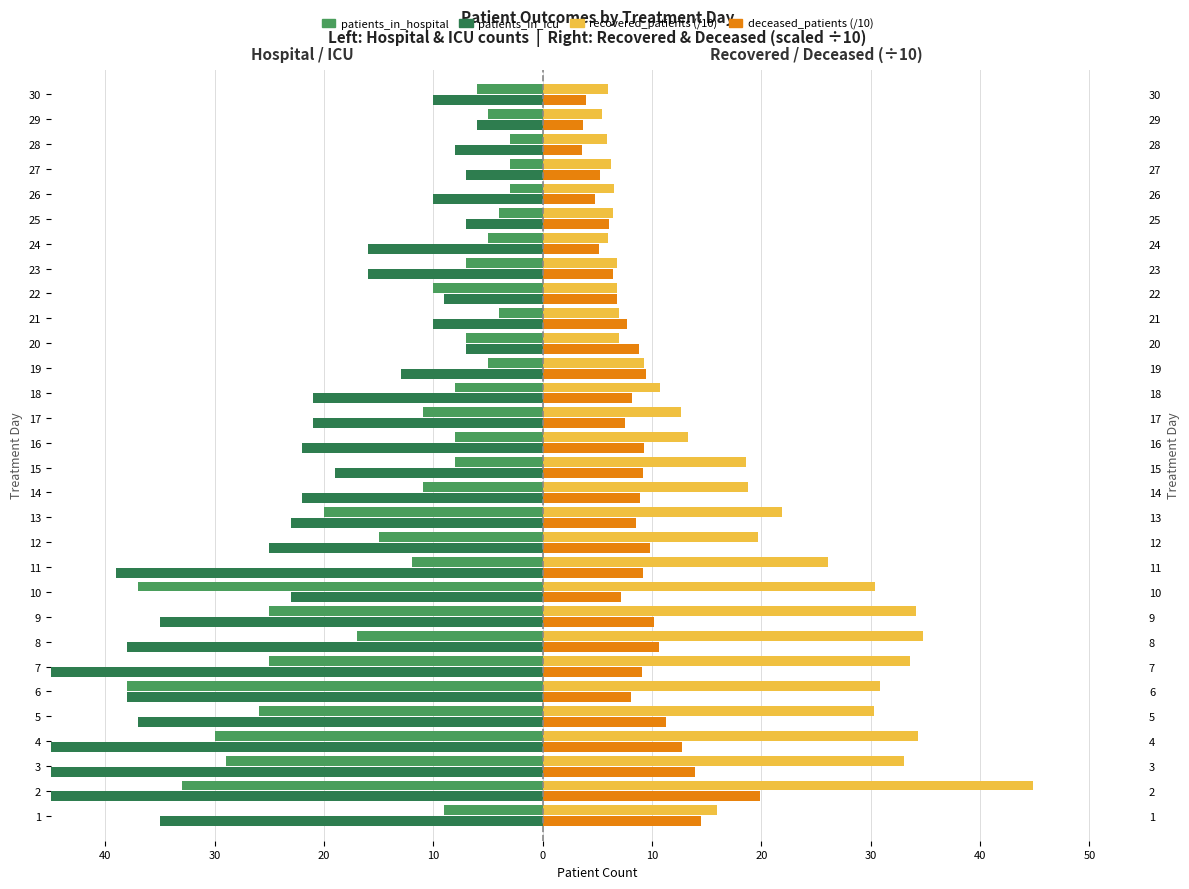

Reading left to right, extract all data points from this chart.

patients_in_hospital: -9.0	-33.0	-29.0	-30.0	-26.0	-38.0	-25.0	-17.0	-25.0	-37.0	-12.0	-15.0	-20.0	-11.0	-8.0	-8.0	-11.0	-8.0	-5.0	-7.0	-4.0	-10.0	-7.0	-5.0	-4.0	-3.0	-3.0	-3.0	-5.0	-6.0
patients_in_icu: -35.0	-50.0	-49.0	-47.0	-37.0	-38.0	-45.0	-38.0	-35.0	-23.0	-39.0	-25.0	-23.0	-22.0	-19.0	-22.0	-21.0	-21.0	-13.0	-7.0	-10.0	-9.0	-16.0	-16.0	-7.0	-10.0	-7.0	-8.0	-6.0	-10.0
recovered_patients (/10): 15.9	44.8	33.0	34.3	30.3	30.8	33.6	34.8	34.1	30.4	26.1	19.7	21.9	18.8	18.6	13.3	12.6	10.7	9.3	7.0	7.0	6.8	6.8	6.0	6.4	6.5	6.2	5.9	5.4	6.0
deceased_patients (/10): 14.5	19.9	13.9	12.7	11.3	8.1	9.1	10.6	10.2	7.2	9.2	9.8	8.5	8.9	9.2	9.3	7.5	8.2	9.4	8.8	7.7	6.8	6.4	5.1	6.1	4.8	5.2	3.6	3.7	4.0